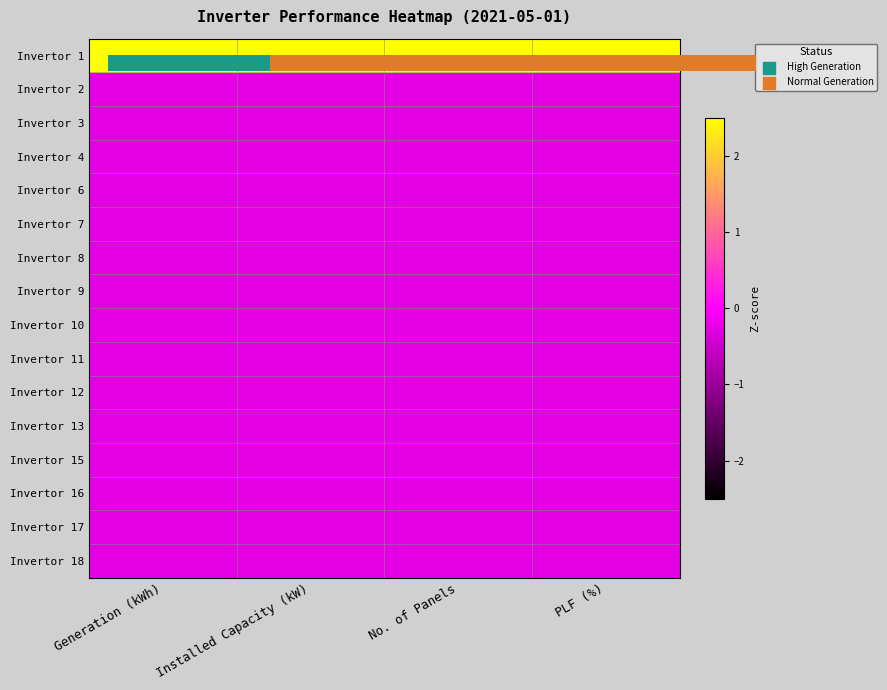

What is the greatest value displayed?

3.9